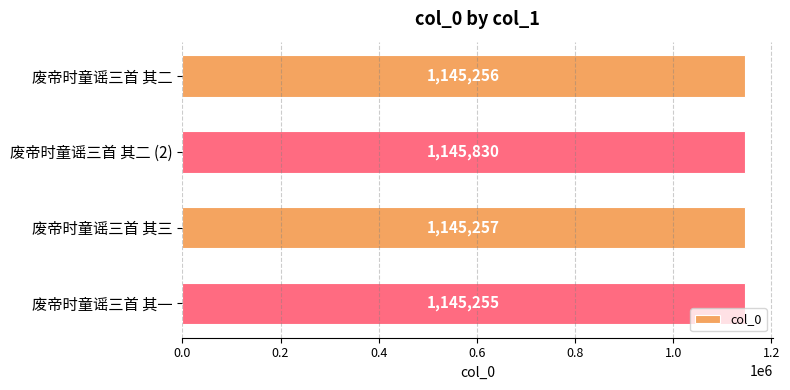

Approximately how many times larger is the value at 废帝时童谣三首 其三 compared to 废帝时童谣三首 其二?

1.0